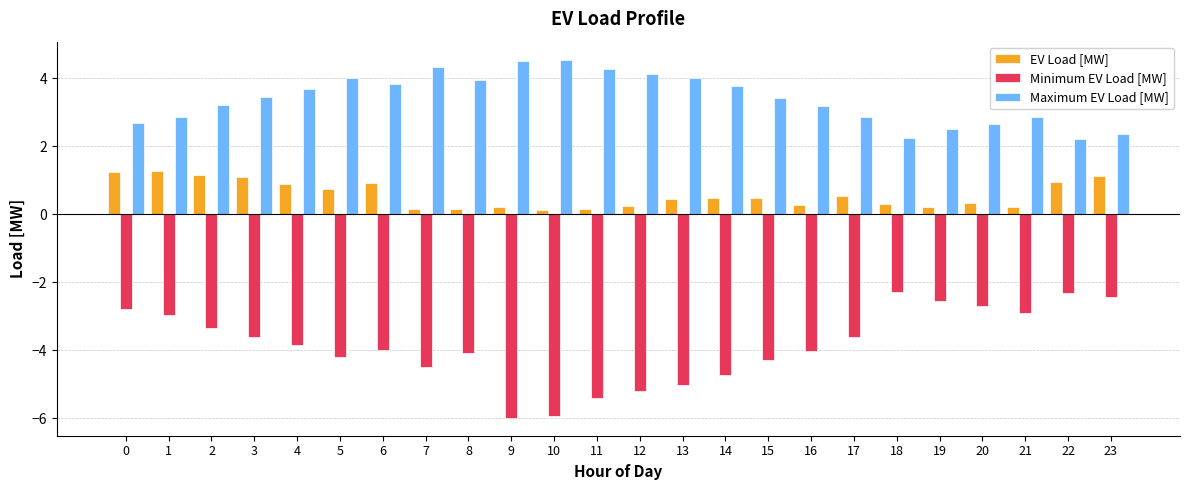

The Maximum EV Load [MW] series shows 5.7 at 2. True or false?

False